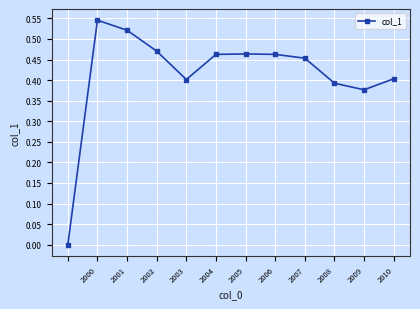

True or false: there are more than 1 points higher than both neighbors.

True